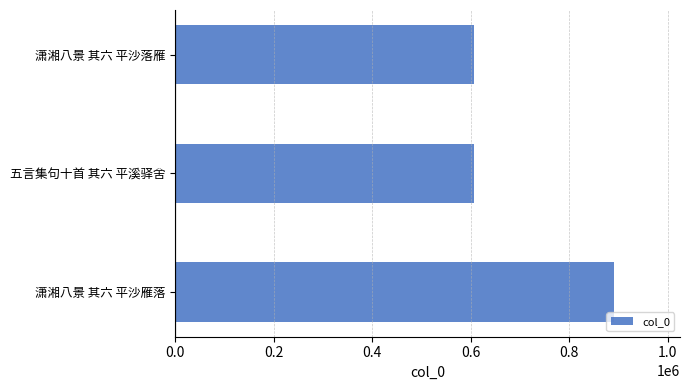

Between 五言集句十首 其六 平溪驿舍 and 潇湘八景 其六 平沙雁落, which is larger?

潇湘八景 其六 平沙雁落